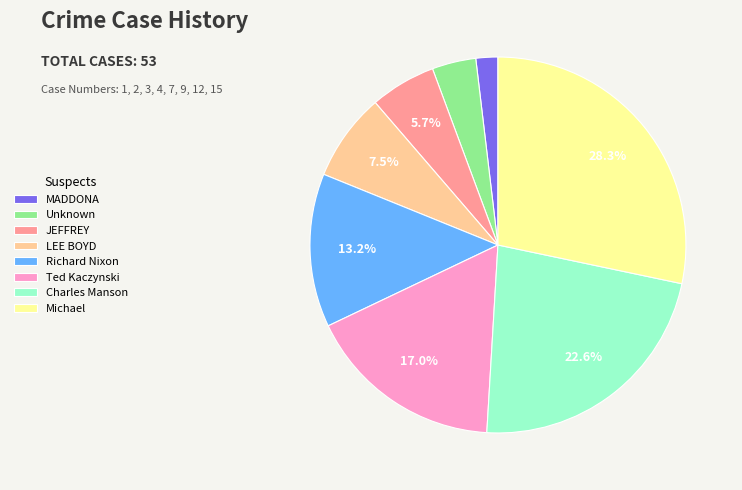

The Richard Nixon slice represents 13% of the pie. True or false?

True